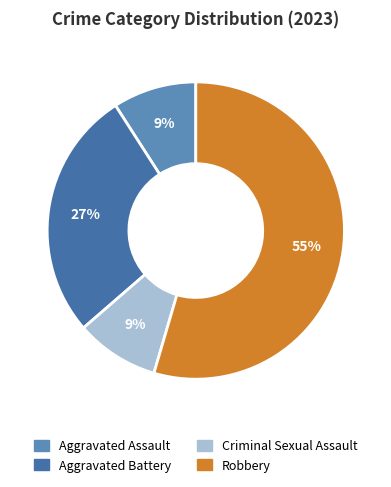

Is it true that Aggravated Battery is 27% of the pie?

True